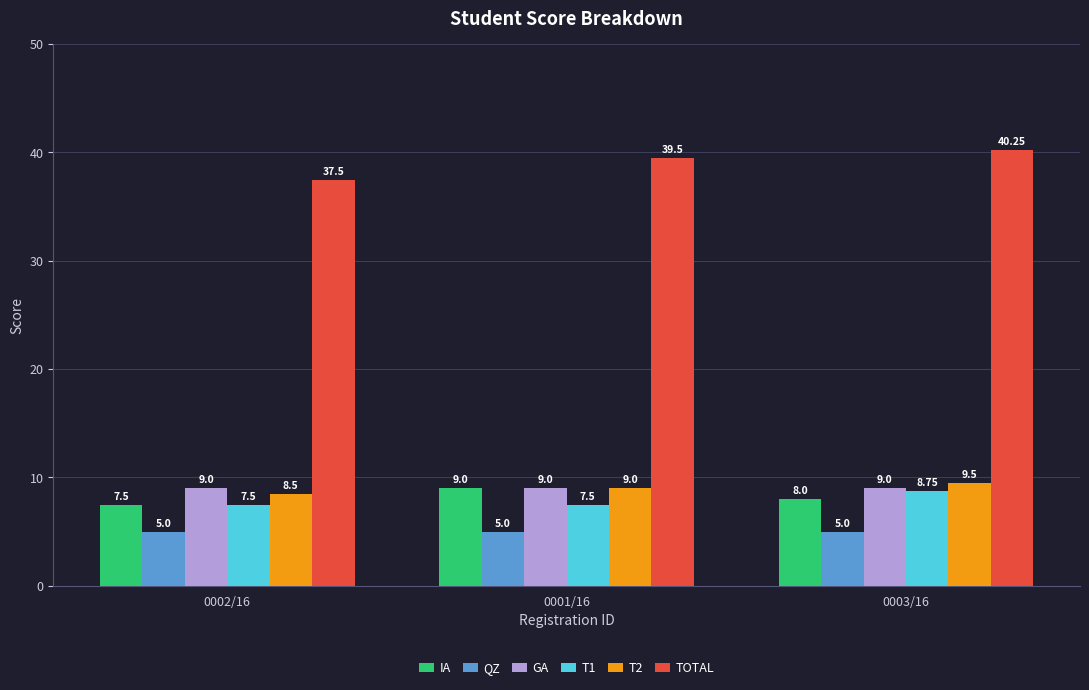

What is the smallest value displayed?

5.0